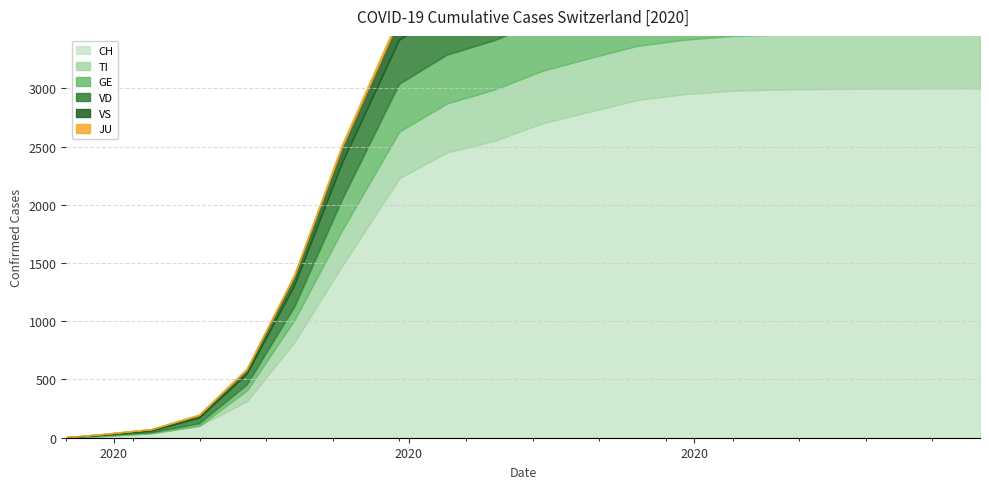

How many values in the TI series exceed 450?

9